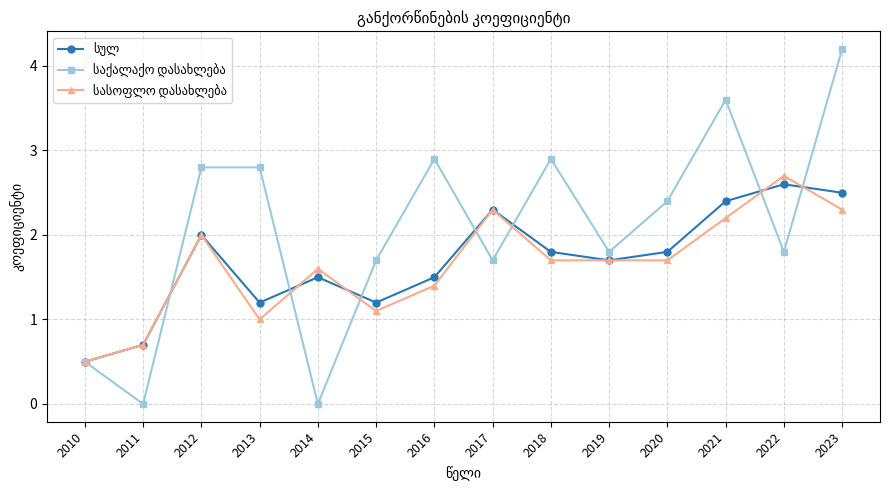

What is the total value across all series at 2015?

4.0